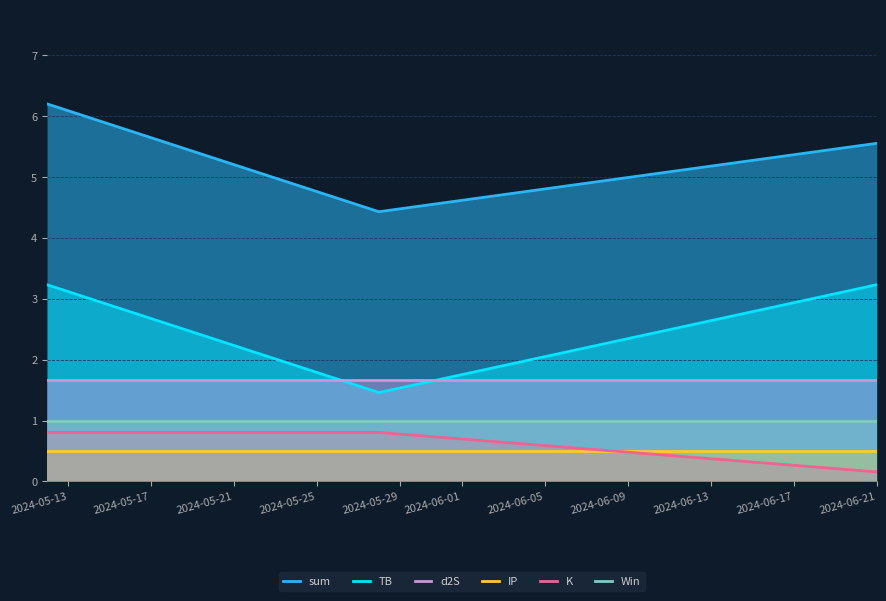

What is the maximum value shown in the chart?

6.2